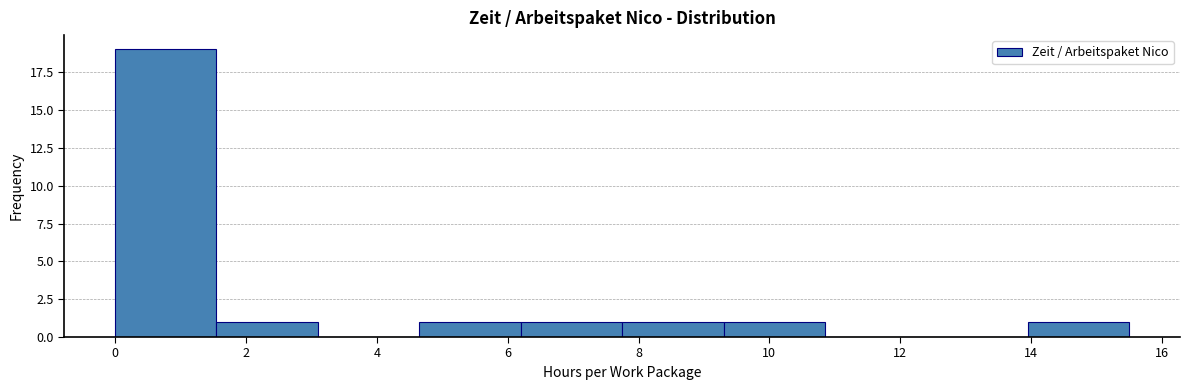

Reading left to right, list every bar in this chart as the range it spans on the x-axis followed by its height. Neither the bar edges nor the heights are printed on the chart, so give them approximately, as read against the axes.

0.00 to 1.55: 19
1.55 to 3.10: 1
3.10 to 4.65: 0
4.65 to 6.20: 1
6.20 to 7.75: 1
7.75 to 9.30: 1
9.30 to 10.85: 1
10.85 to 12.40: 0
12.40 to 13.95: 0
13.95 to 15.50: 1